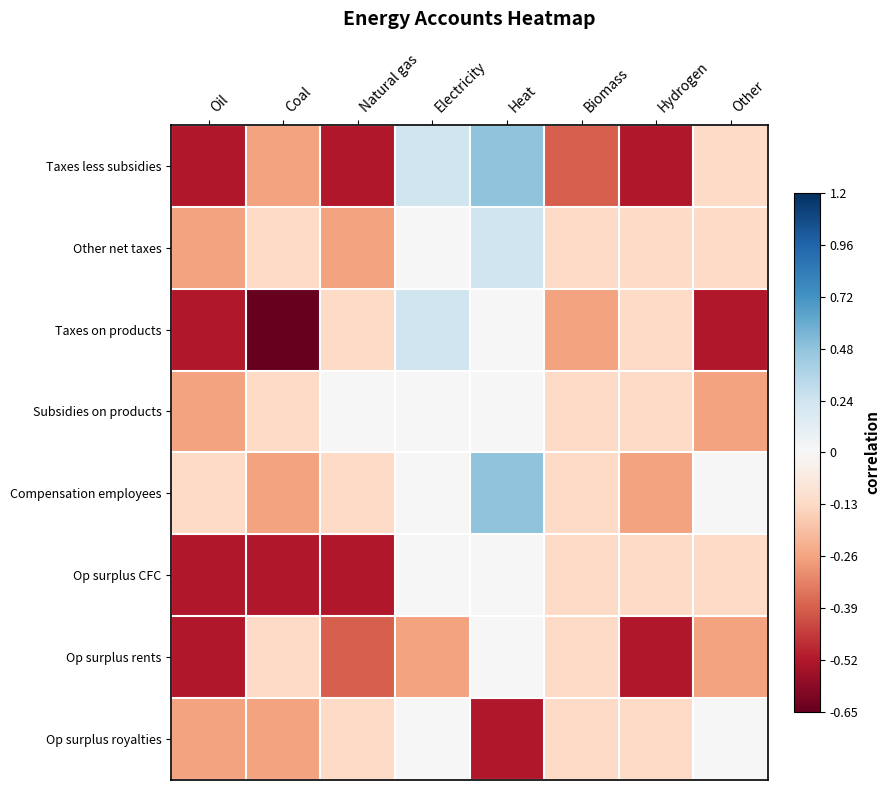

Reading right to left, extract all data points from this chart.

Taxes less subsidies: Other=-0.1	Hydrogen=-0.5	Biomass=-0.4	Heat=0.5	Electricity=0.2	Natural gas=-0.5	Coal=-0.3	Oil=-0.5
Other net taxes: Other=-0.1	Hydrogen=-0.1	Biomass=-0.1	Heat=0.2	Electricity=0.0	Natural gas=-0.3	Coal=-0.1	Oil=-0.3
Taxes on products: Other=-0.5	Hydrogen=-0.1	Biomass=-0.3	Heat=0.0	Electricity=0.2	Natural gas=-0.1	Coal=-0.7	Oil=-0.5
Subsidies on products: Other=-0.3	Hydrogen=-0.1	Biomass=-0.1	Heat=0.0	Electricity=0.0	Natural gas=0.0	Coal=-0.1	Oil=-0.3
Compensation employees: Other=0.0	Hydrogen=-0.3	Biomass=-0.1	Heat=0.5	Electricity=0.0	Natural gas=-0.1	Coal=-0.3	Oil=-0.1
Op surplus CFC: Other=-0.1	Hydrogen=-0.1	Biomass=-0.1	Heat=0.0	Electricity=0.0	Natural gas=-0.5	Coal=-0.5	Oil=-0.5
Op surplus rents: Other=-0.3	Hydrogen=-0.5	Biomass=-0.1	Heat=0.0	Electricity=-0.3	Natural gas=-0.4	Coal=-0.1	Oil=-0.5
Op surplus royalties: Other=0.0	Hydrogen=-0.1	Biomass=-0.1	Heat=-0.5	Electricity=0.0	Natural gas=-0.1	Coal=-0.3	Oil=-0.3